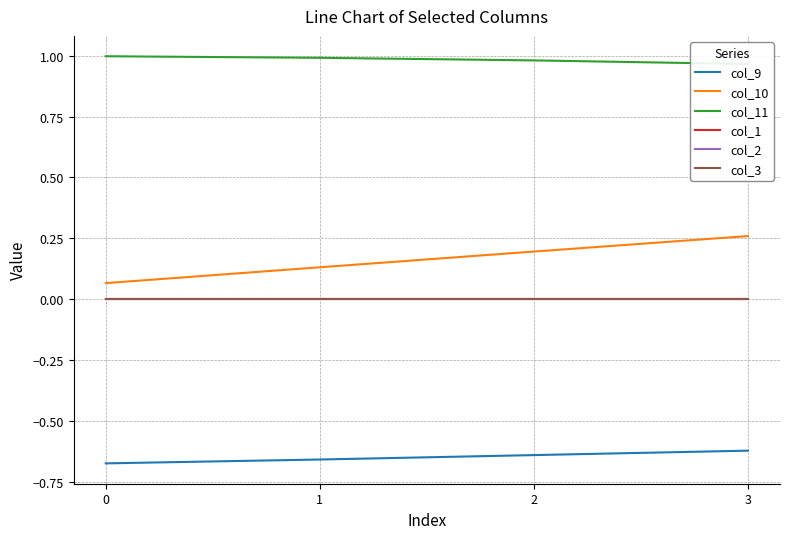

Which has a higher value, 2 or 1?

2